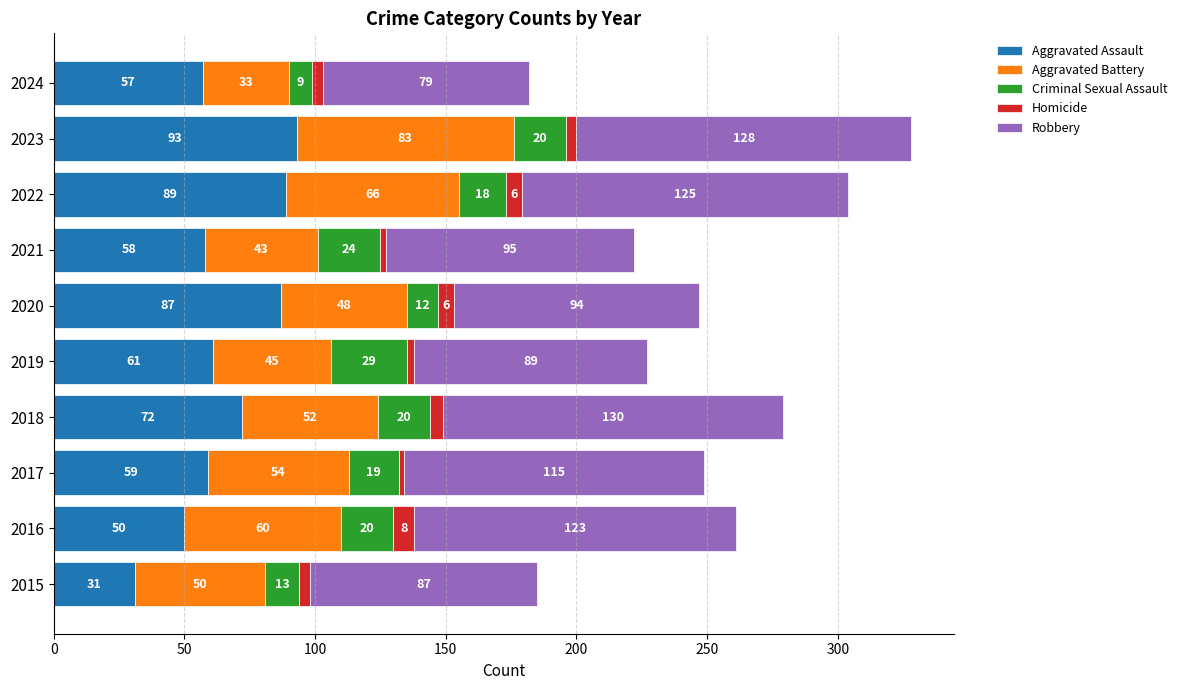

At which category is the sum across all series the highest?

2023